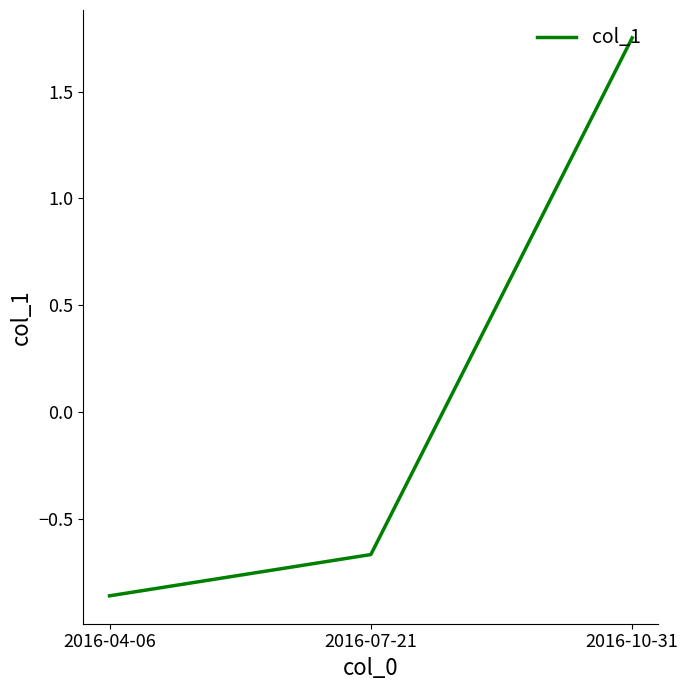

What is the average value?

0.1